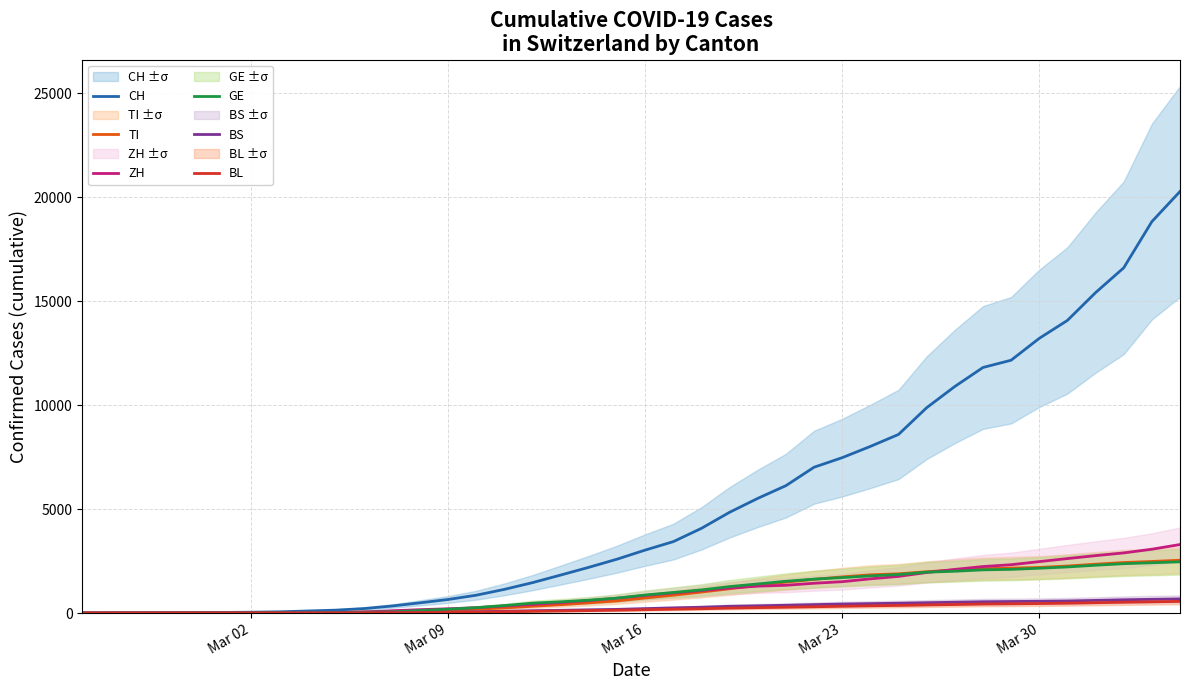

Is this an area chart (filled region under the line)?

No